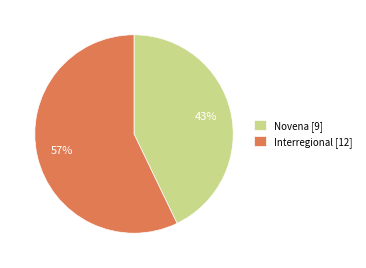

Which has a higher value, Interregional [12] or Novena [9]?

Interregional [12]